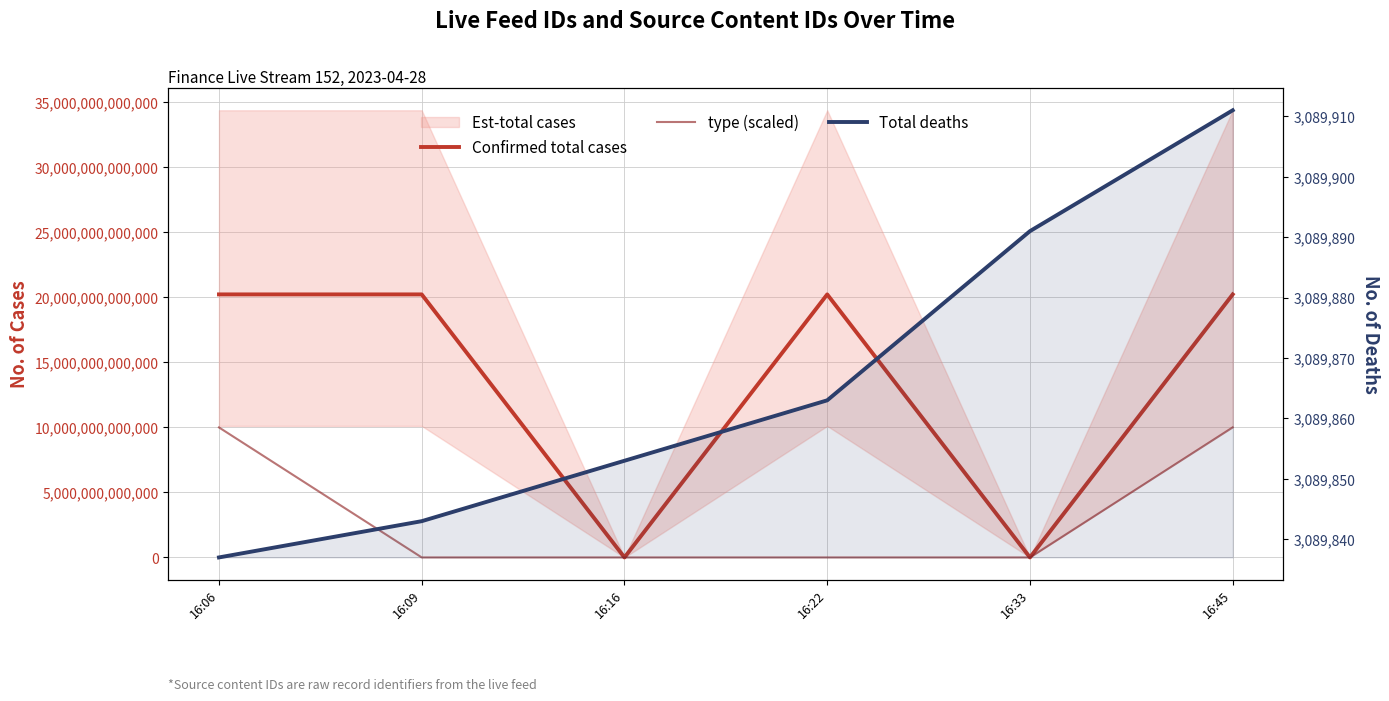

How many values in the Confirmed total cases series exceed 20230428161035?

2